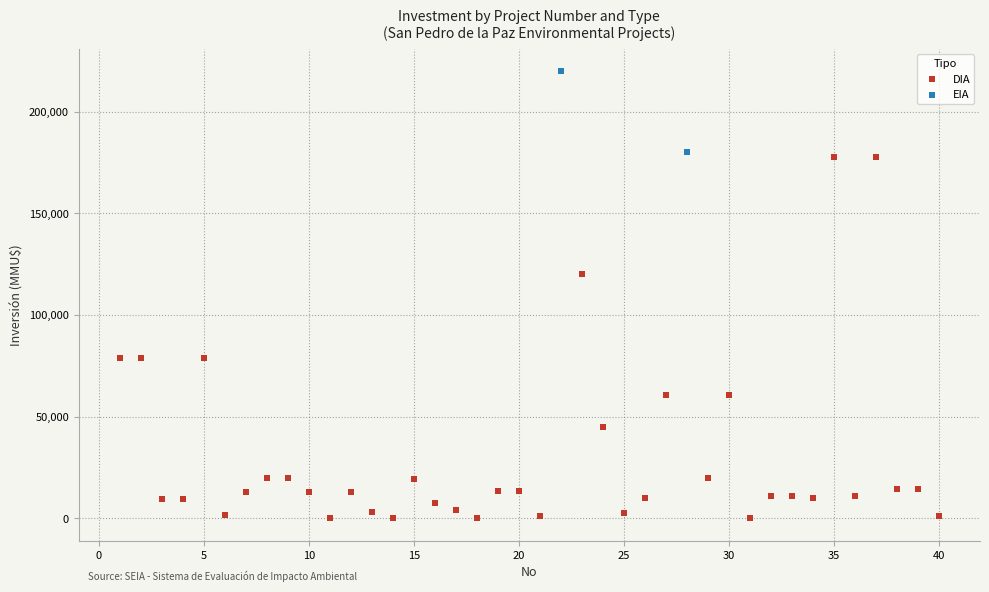

What are all the series names shown in the legend?

DIA, EIA